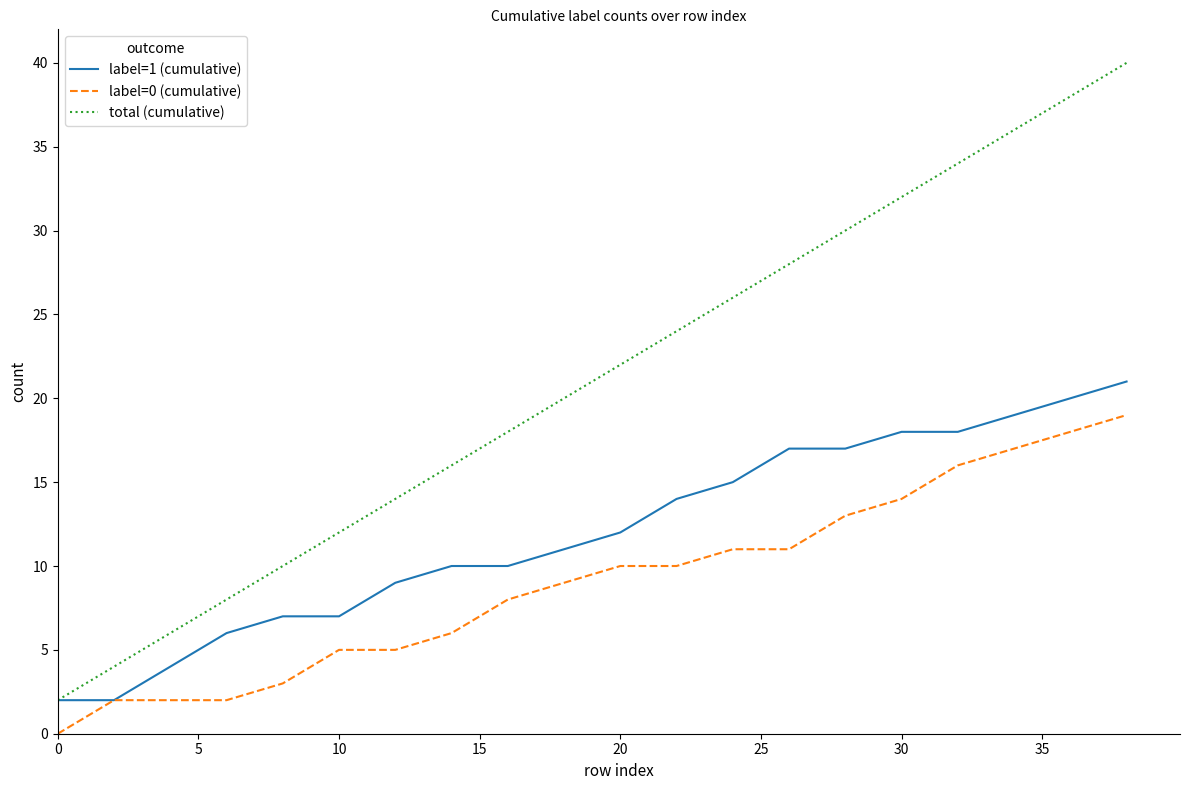

True or false: total (cumulative) and label=0 (cumulative) cross at least once.

False